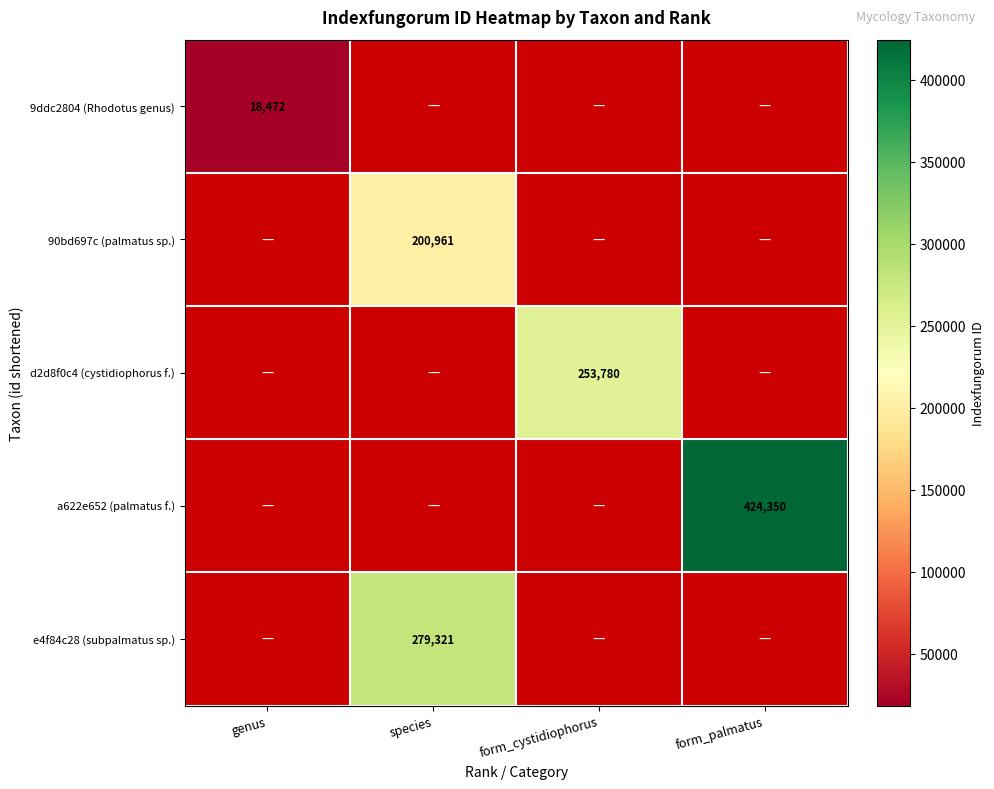

The value of d2d8f0c4 (cystidiophorus f.) at form_cystidiophorus is 394233. True or false?

False